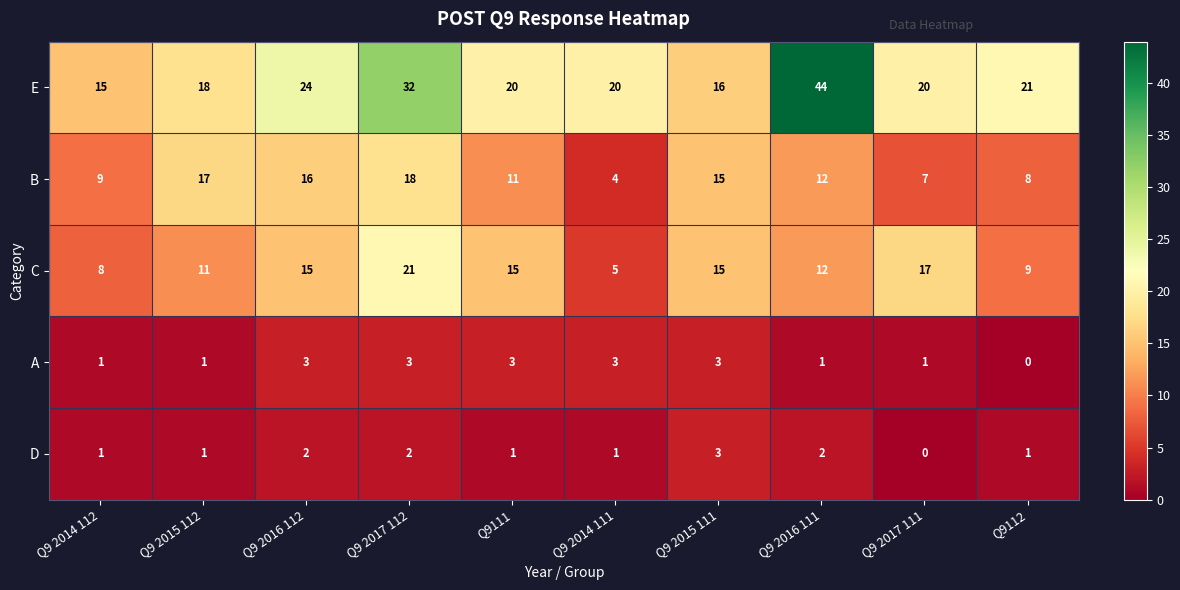

Count the D values in the range 1 to 2.

8